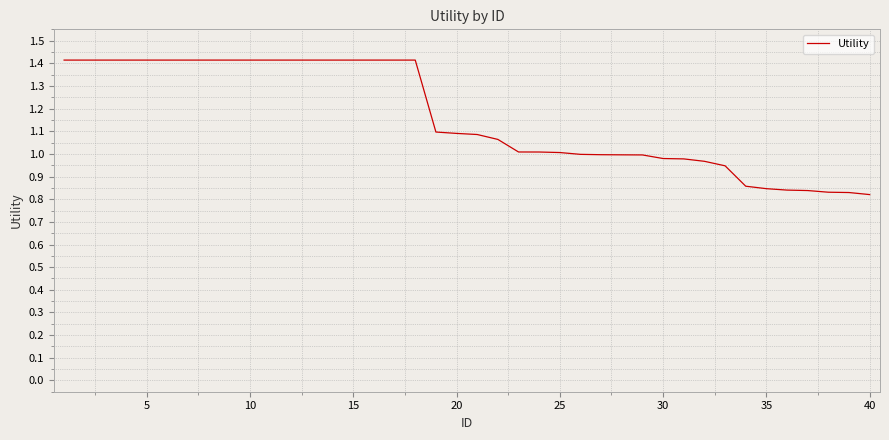

What is the maximum value shown in the chart?

1.4